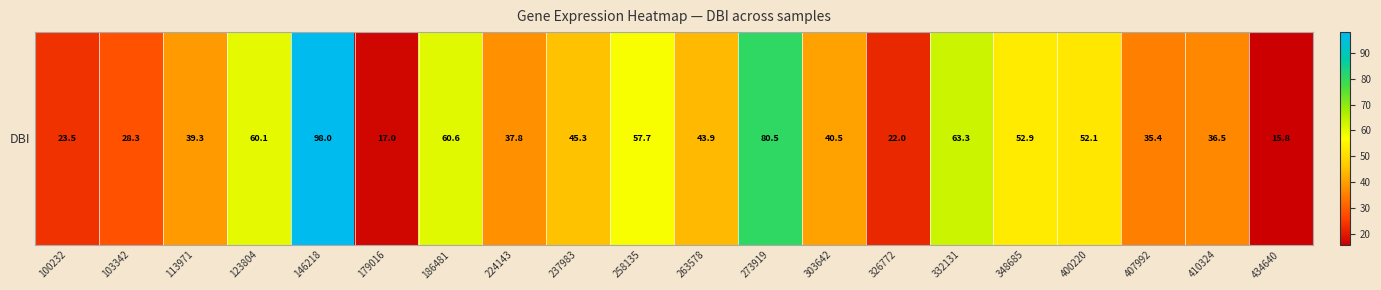

The value at 237983 is 45.3. True or false?

True